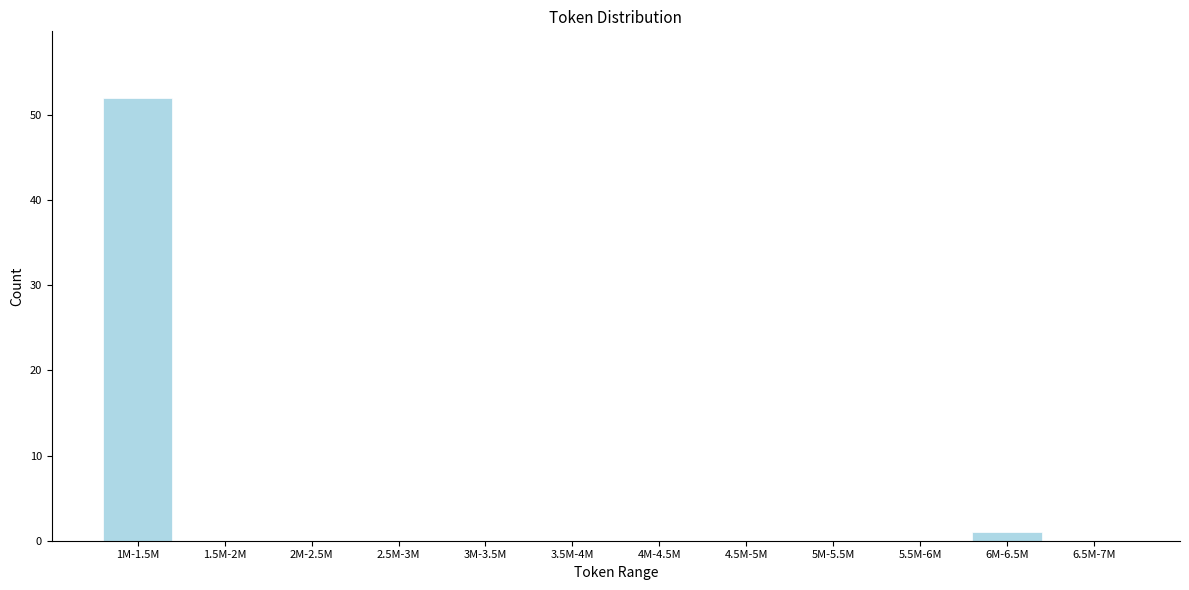

Reading right to left, list all the values displayed in this chart.

6.5M-7M=0	6M-6.5M=1	5.5M-6M=0	5M-5.5M=0	4.5M-5M=0	4M-4.5M=0	3.5M-4M=0	3M-3.5M=0	2.5M-3M=0	2M-2.5M=0	1.5M-2M=0	1M-1.5M=52